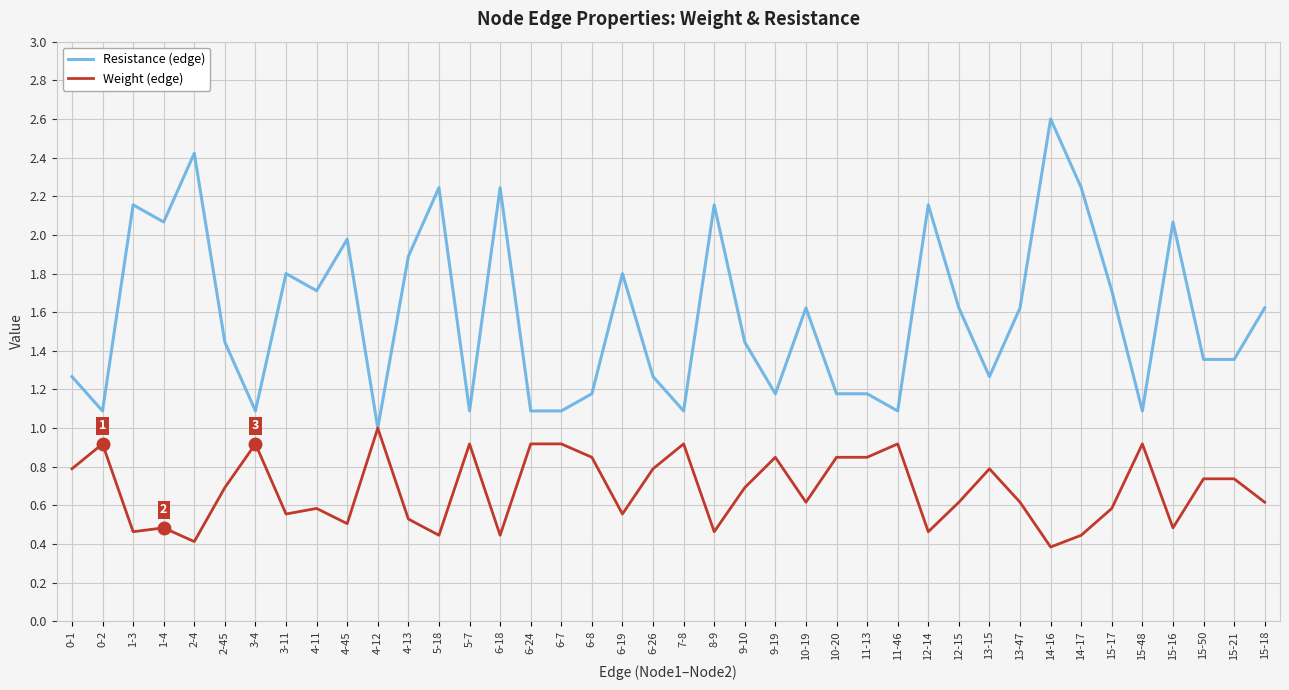

What is the difference between the highest and lowest values at 4-45?

1.5